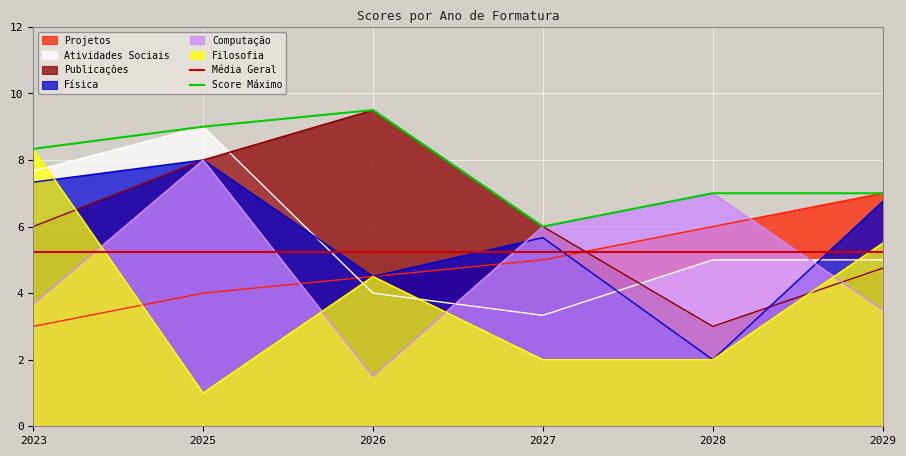

What is the value of the SCORE_FILOSOFIA point at the 4th from the left?

2.0